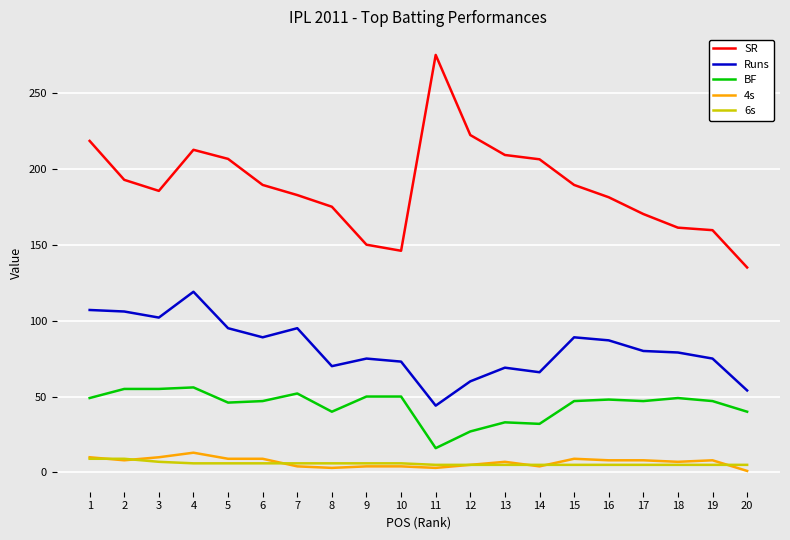

What is the maximum value for SR?

275.0